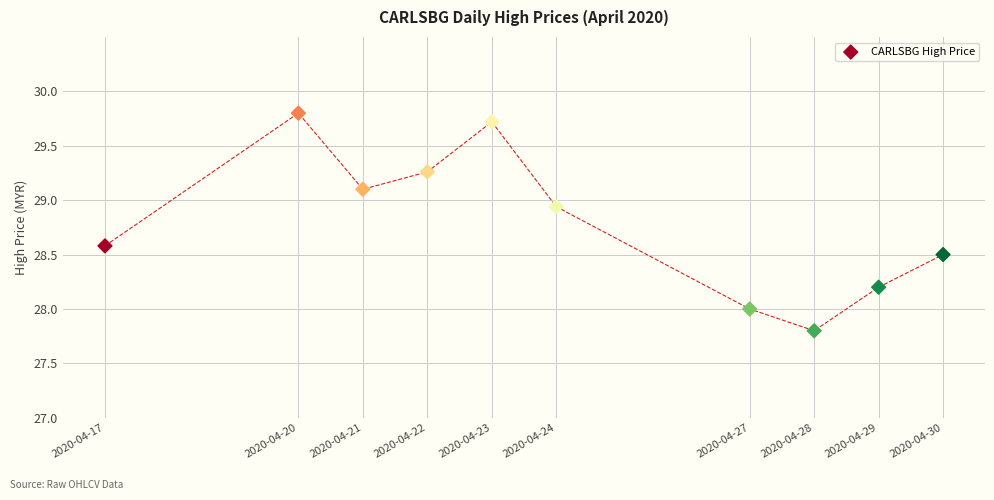

What is the average Y value?

28.8